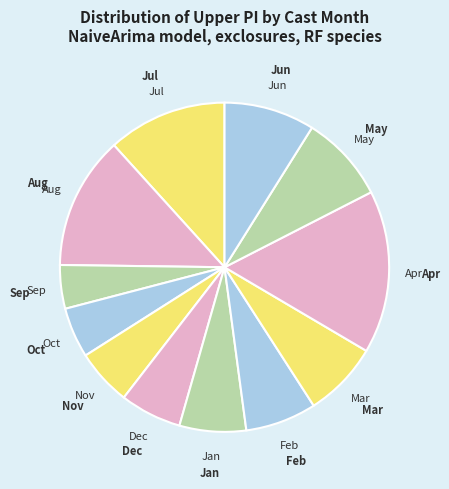

Is Oct the majority of the pie?

No